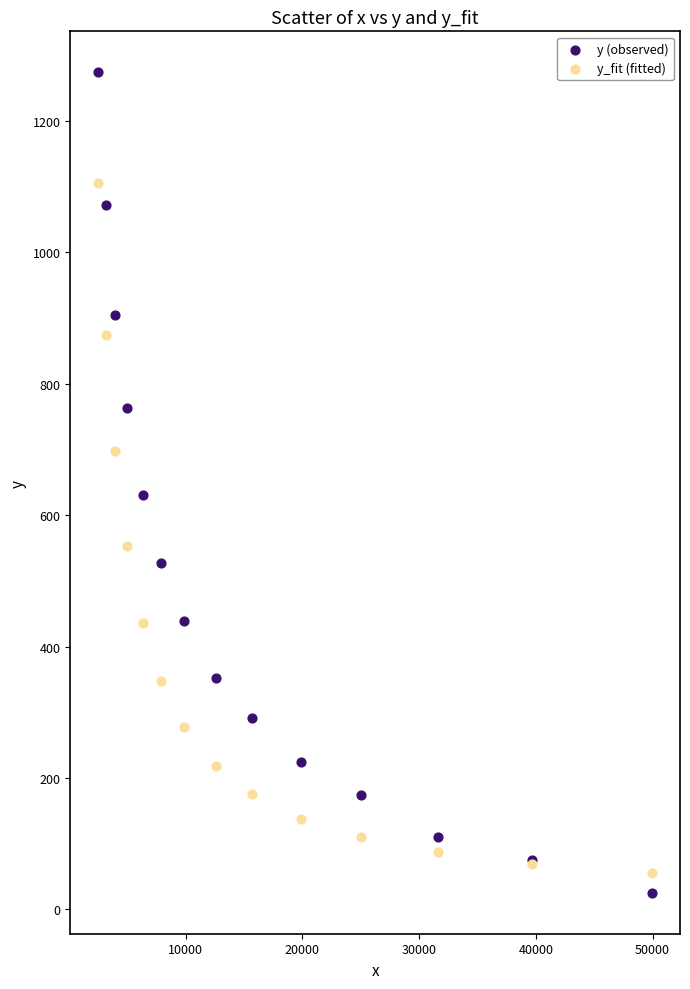

In the y (observed) series, what Y value is closest to 649?

630.1